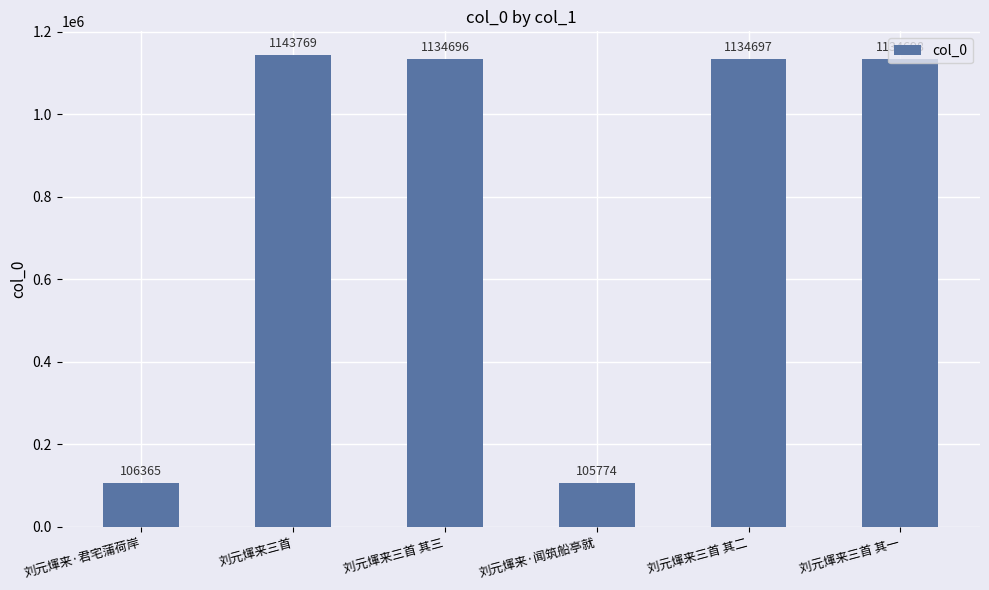

Approximately how many times larger is the value at 刘元煇来三首 其一 compared to 刘元煇来三首?

1.0